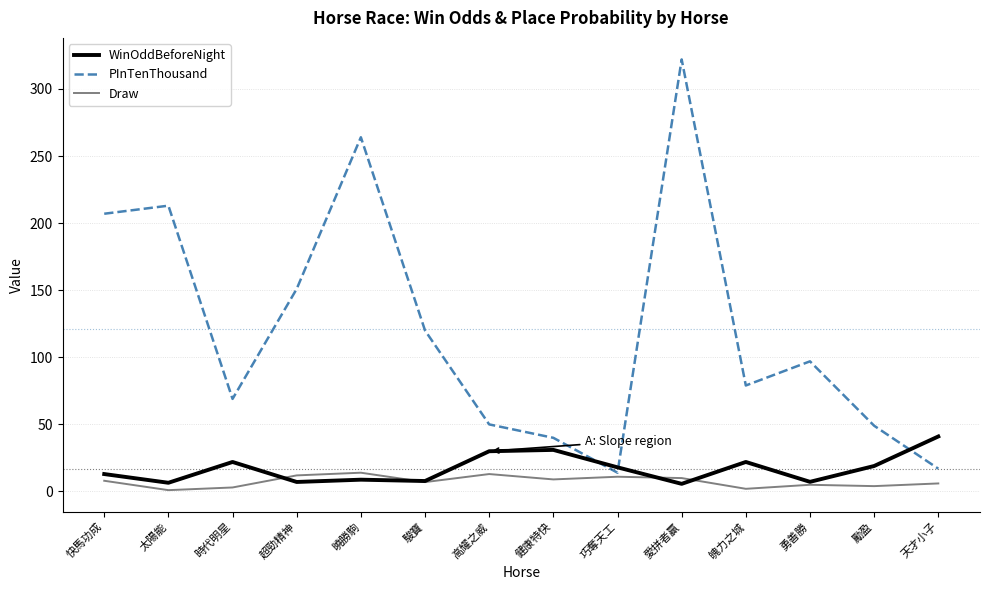

Which series has the widest spread of values?

PInTenThousand